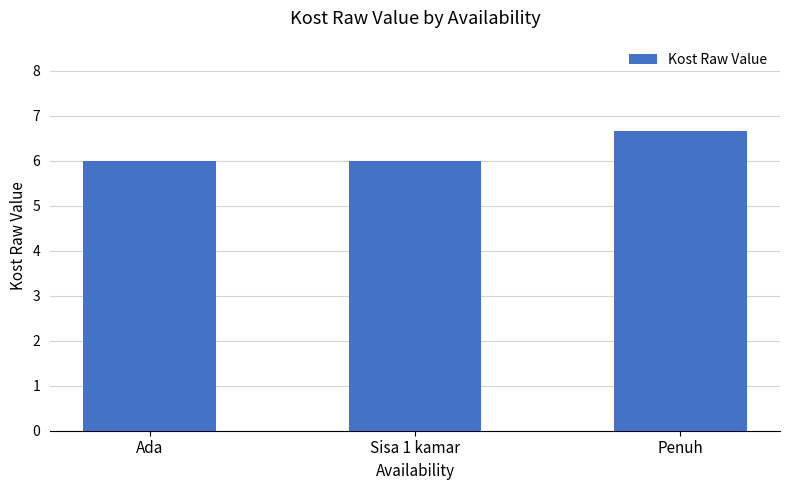

What is the approximate value at Ada?

6.0